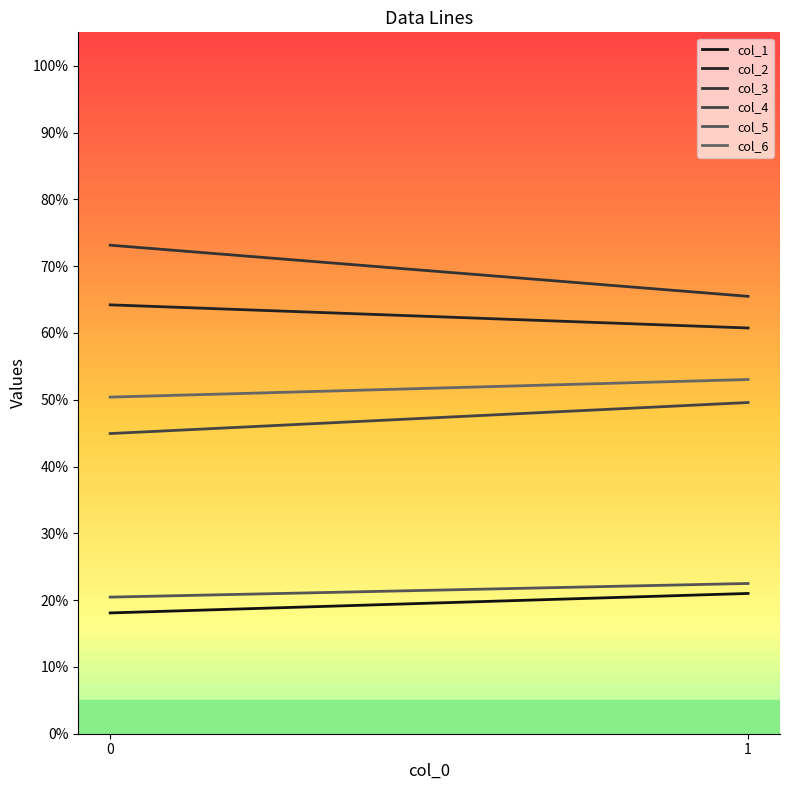

What is the total value across all series at 1?

272.3